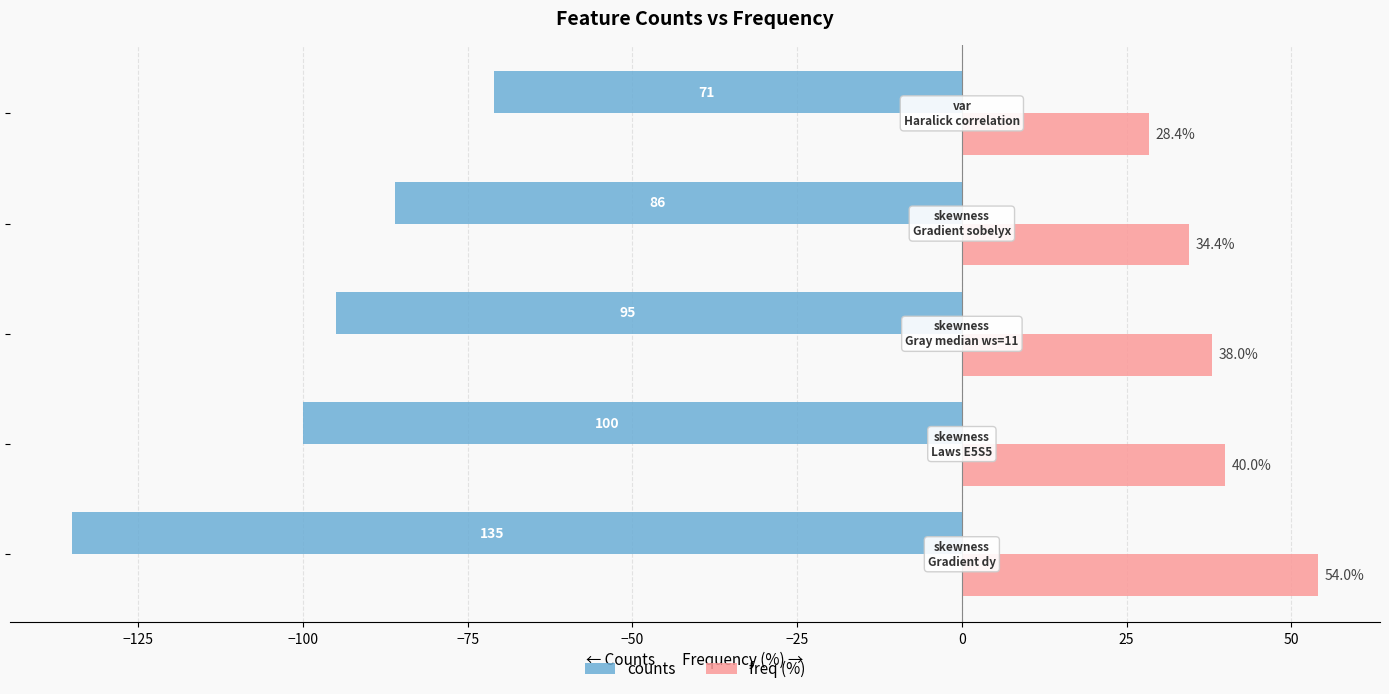

Which series has the widest spread of values?

counts